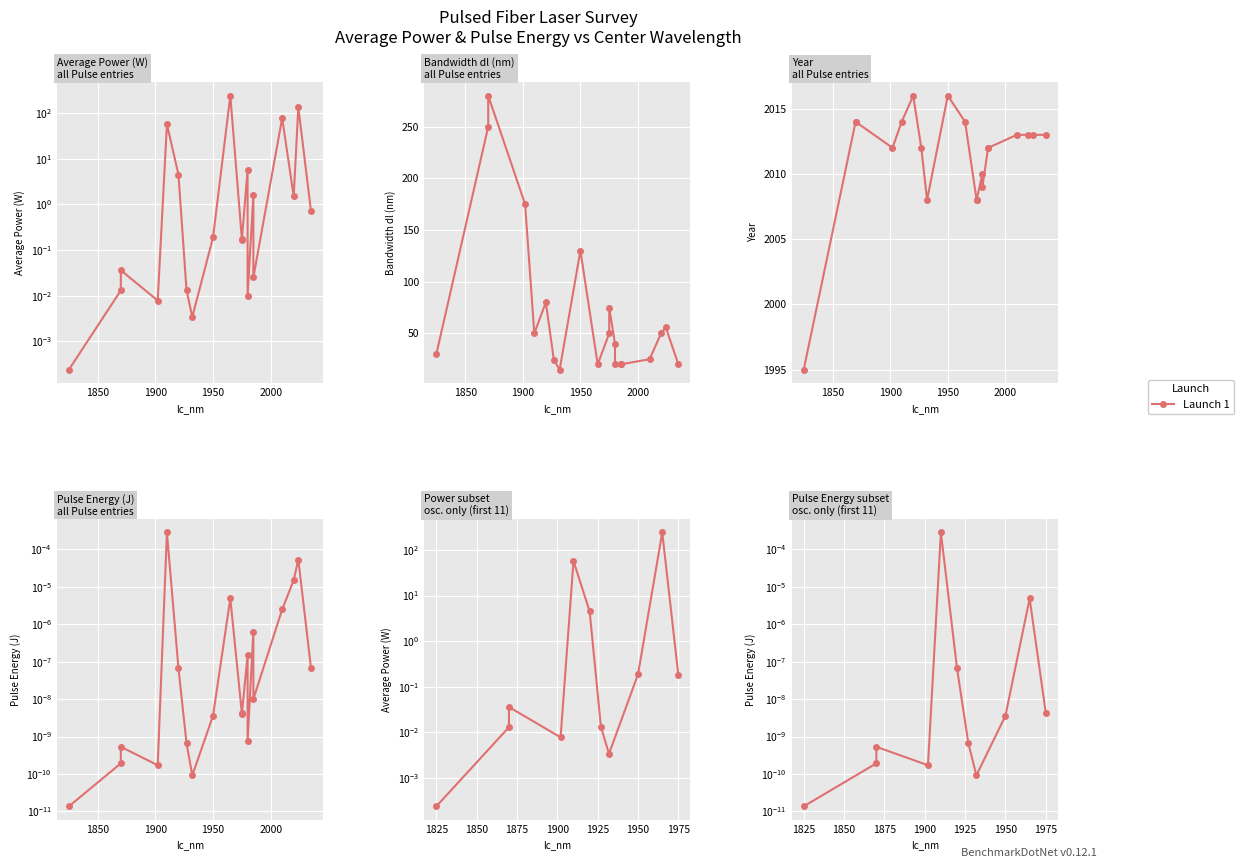

Is this an area chart (filled region under the line)?

No